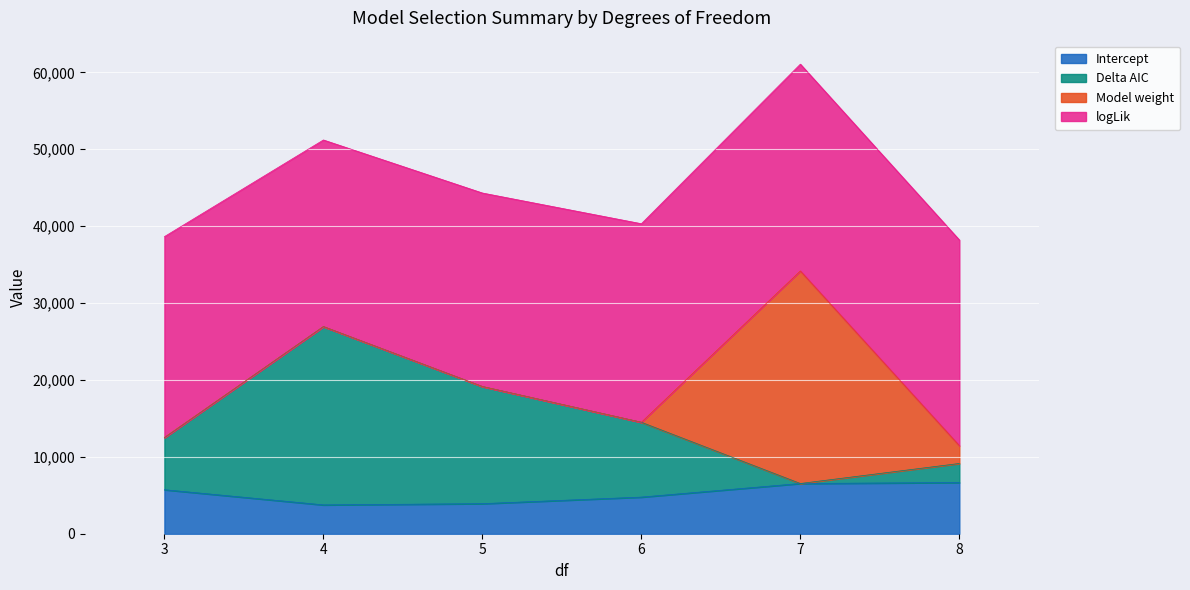

What is the maximum value for Intercept?

6657.2